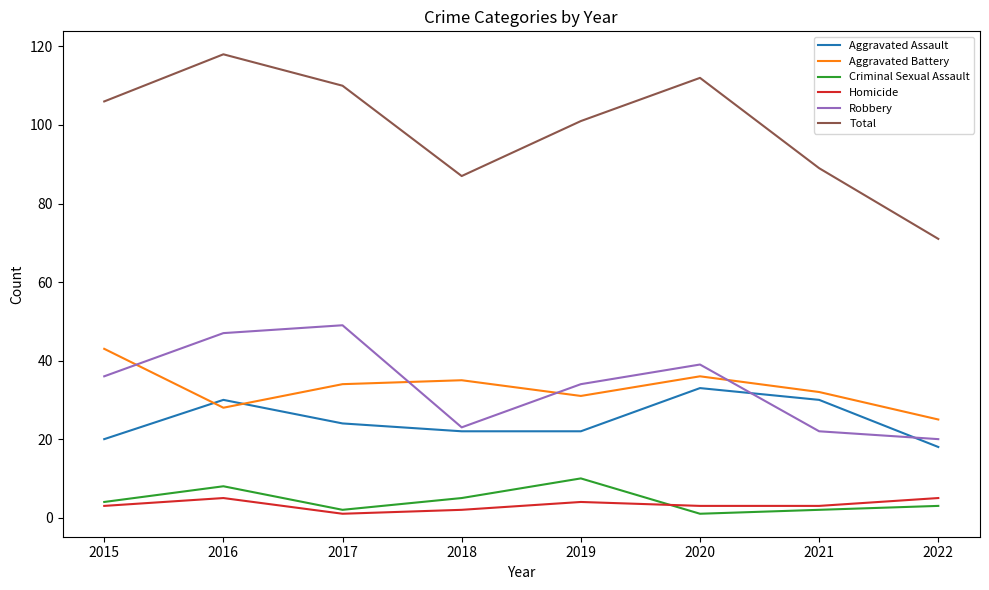

Between 2015 and 2017, which series saw the biggest shift?

Robbery